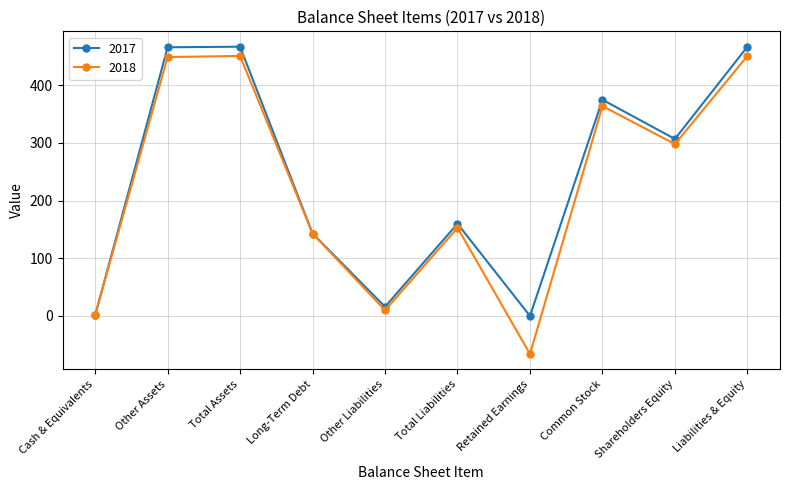

At Retained Earnings, list the series in order from smallest to largest.

2018, 2017